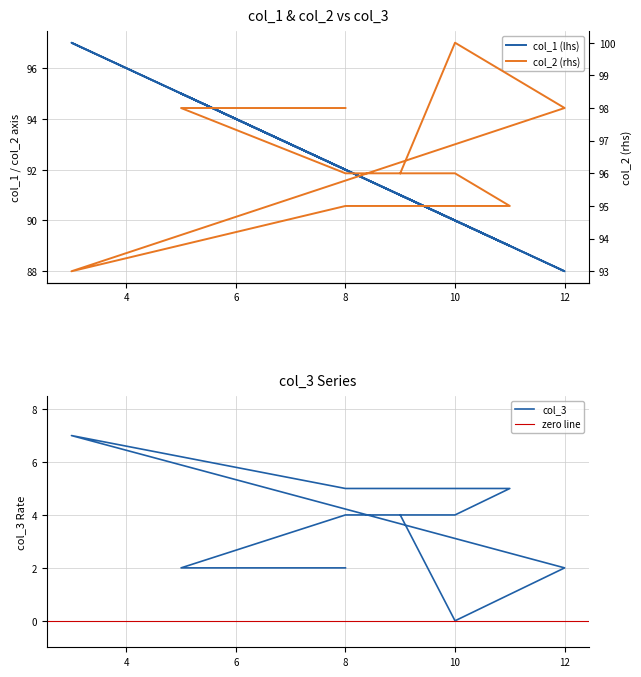

What is the difference between the second highest and second lowest values in the col_3 series?

3